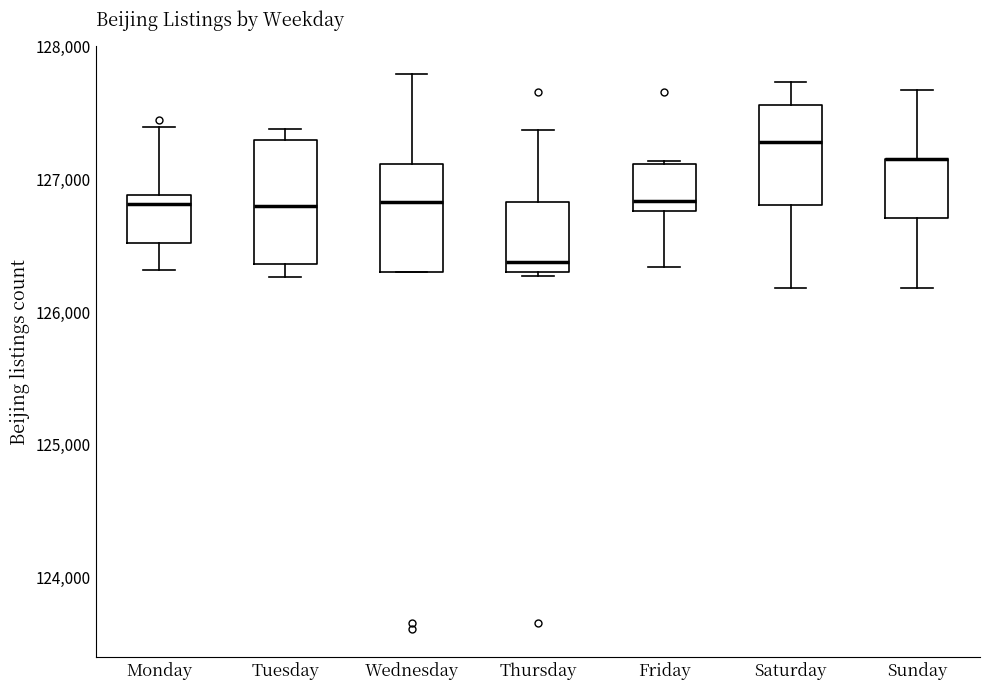

Reading left to right, read every box against the y-axis: the position of its median line, the range the box covers, and the ends of its whiskers. The values are not printed on the chart, so give them approximately, as read against the axis.

Monday: median 126800, box 126500 to 126900, whiskers 126300 to 127400
Tuesday: median 126800, box 126400 to 127300, whiskers 126300 to 127400
Wednesday: median 126800, box 126300 to 127100, whiskers 126300 to 127800
Thursday: median 126400, box 126300 to 126800, whiskers 126300 to 127400
Friday: median 126800 (just above the box's lower edge), box 126800 to 127100, whiskers 126300 to 127100
Saturday: median 127300, box 126800 to 127600, whiskers 126200 to 127700
Sunday: median 127200 (drawn on the box's upper edge), box 126700 to 127200, whiskers 126200 to 127700